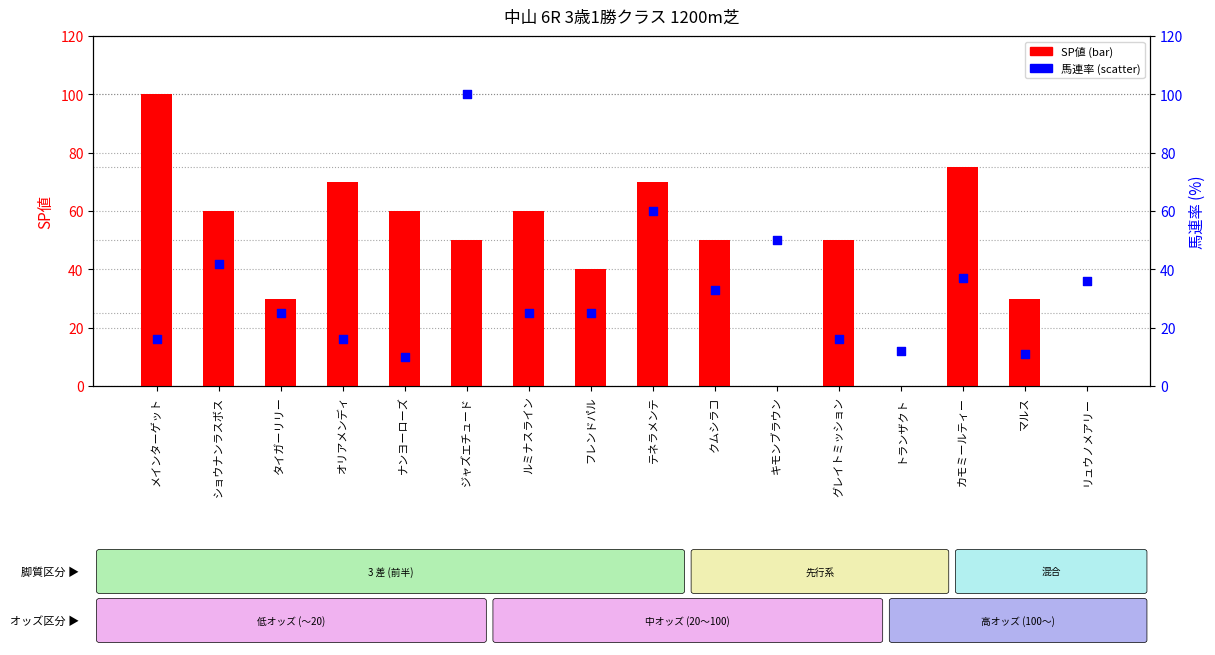

At how many categories does at least one series exceed 60?

5